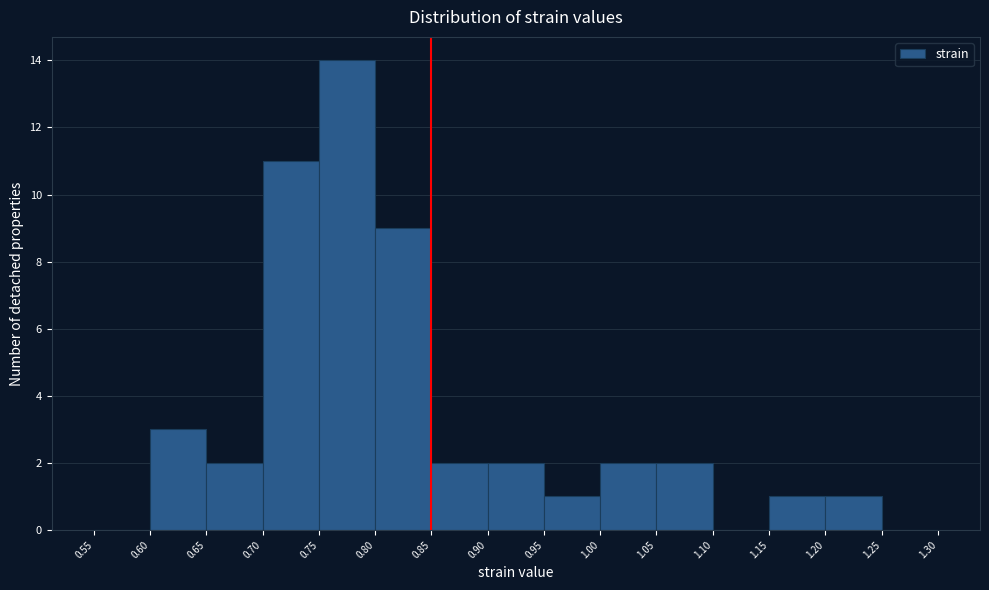

Reading left to right, list every bar in this chart as the range it spans on the x-axis followed by its height. The values are not printed on the chart, so give them approximately, as read against the axis.

0.55 to 0.60: 0
0.60 to 0.65: 3
0.65 to 0.70: 2
0.70 to 0.75: 11
0.75 to 0.80: 14
0.80 to 0.85: 9
0.85 to 0.90: 2
0.90 to 0.95: 2
0.95 to 1.00: 1
1.00 to 1.05: 2
1.05 to 1.10: 2
1.10 to 1.15: 0
1.15 to 1.20: 1
1.20 to 1.25: 1
1.25 to 1.30: 0